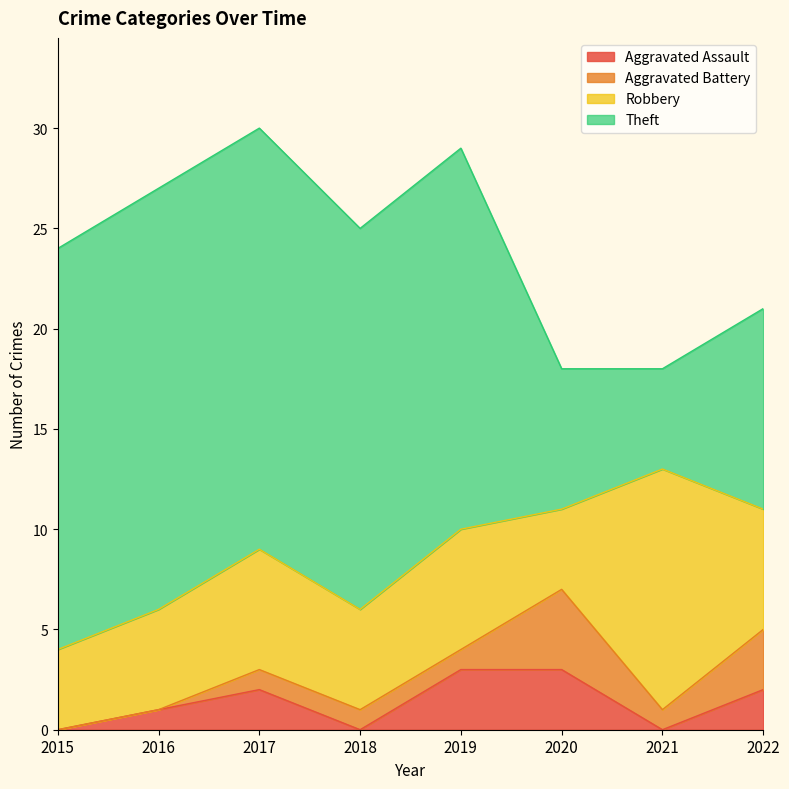

Reading left to right, transcribe all the data shown in this chart.

Aggravated Assault: 2015=0	2016=1	2017=2	2018=0	2019=3	2020=3	2021=0	2022=2
Aggravated Battery: 2015=0	2016=0	2017=1	2018=1	2019=1	2020=4	2021=1	2022=3
Robbery: 2015=4	2016=5	2017=6	2018=5	2019=6	2020=4	2021=12	2022=6
Theft: 2015=20	2016=21	2017=21	2018=19	2019=19	2020=7	2021=5	2022=10